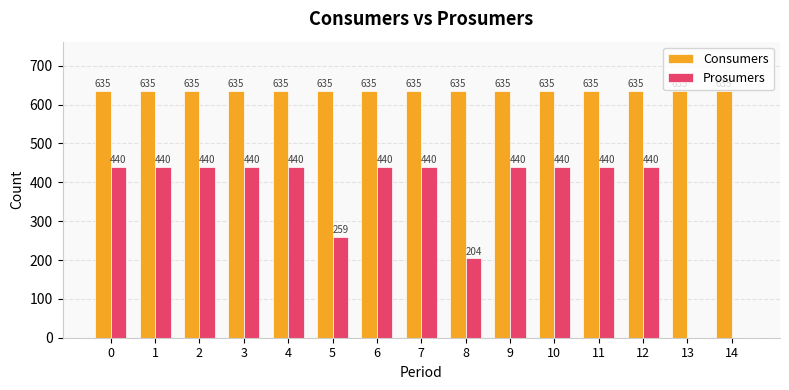

Reading left to right, list all the values displayed in this chart.

Consumers: 0=635	1=635	2=635	3=635	4=635	5=635	6=635	7=635	8=635	9=635	10=635	11=635	12=635	13=635	14=635
Prosumers: 0=440	1=440	2=440	3=440	4=440	5=259	6=440	7=440	8=204	9=440	10=440	11=440	12=440	13=0	14=0